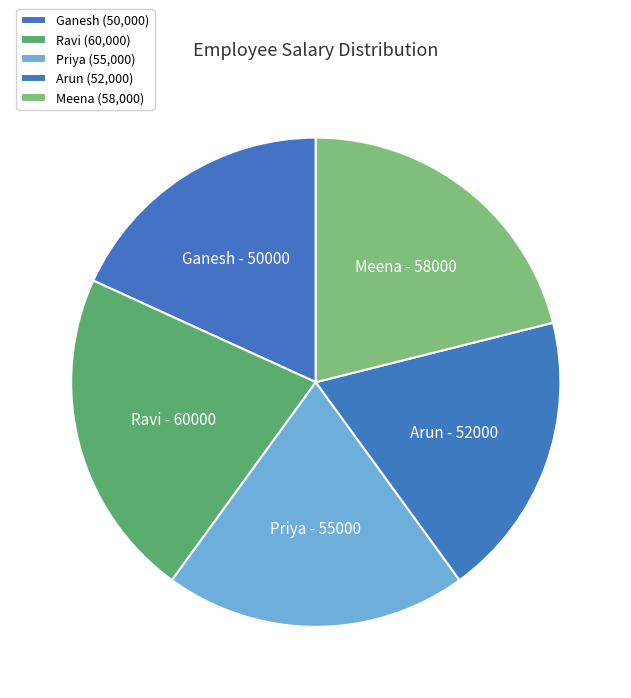

How many segments does this pie chart have?

5